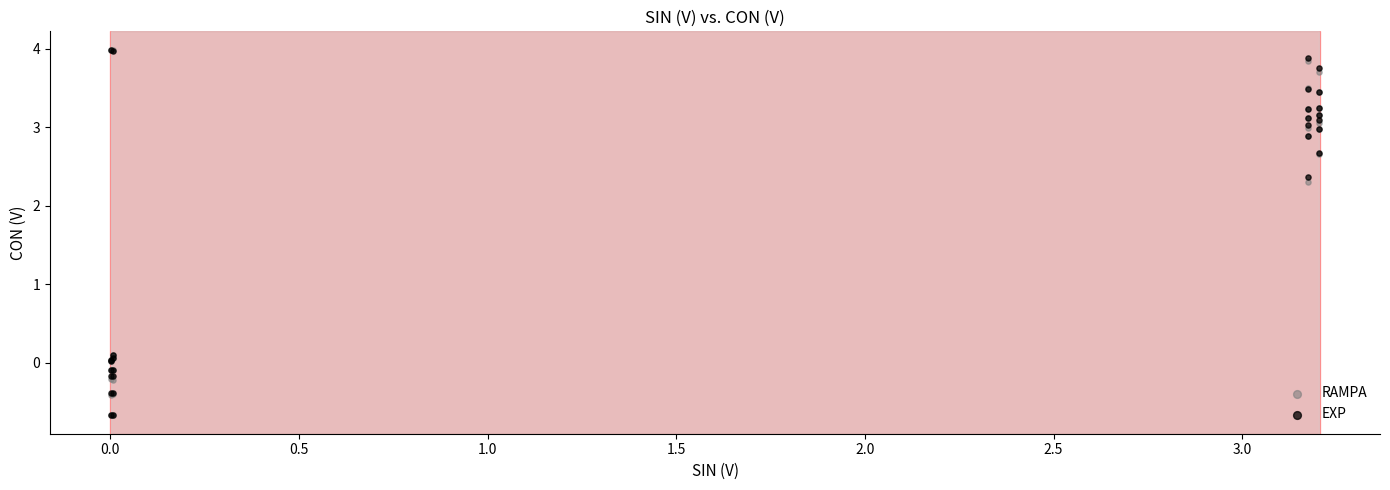

What are all the series names shown in the legend?

RAMPA, EXP